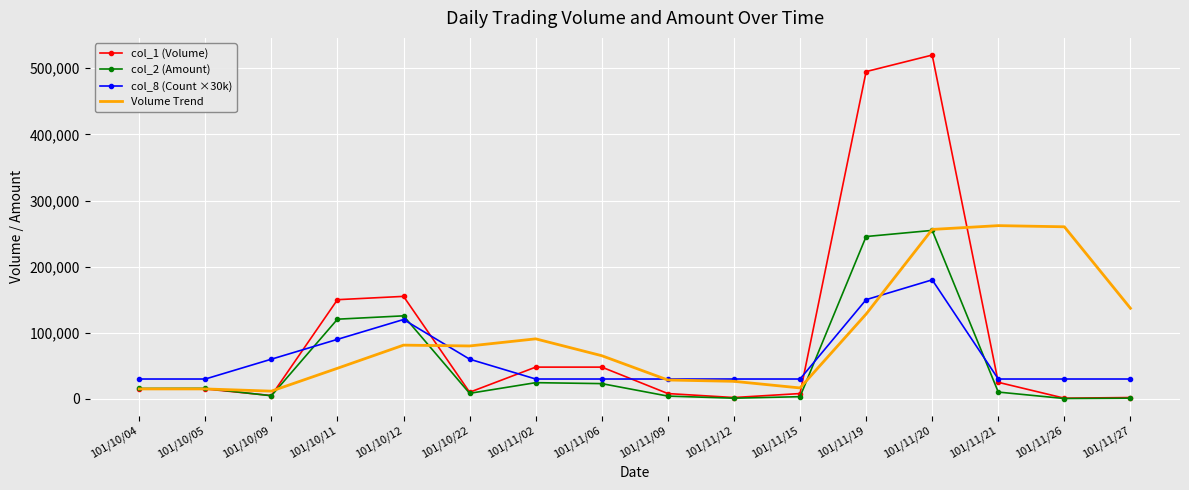

What value does the col_1 (Volume) series have at 101/10/11?

150000.0